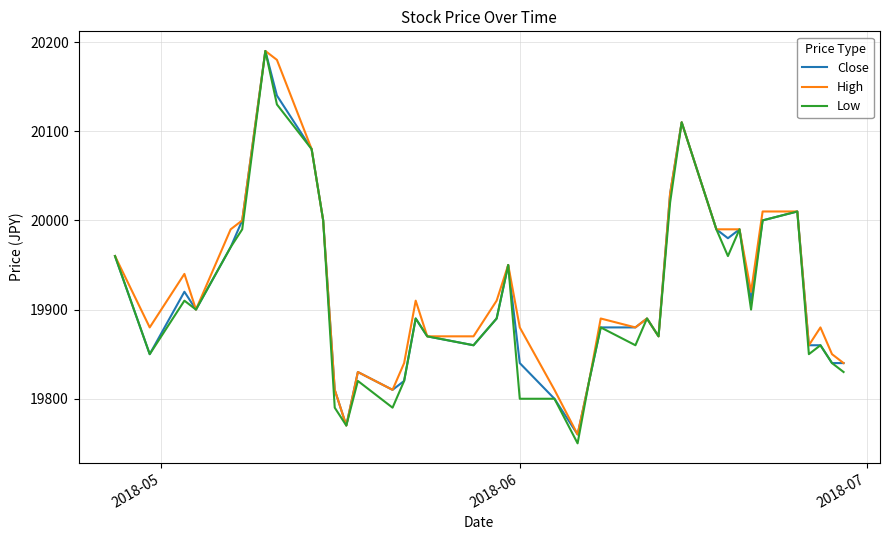

What is the greatest value displayed?

20190